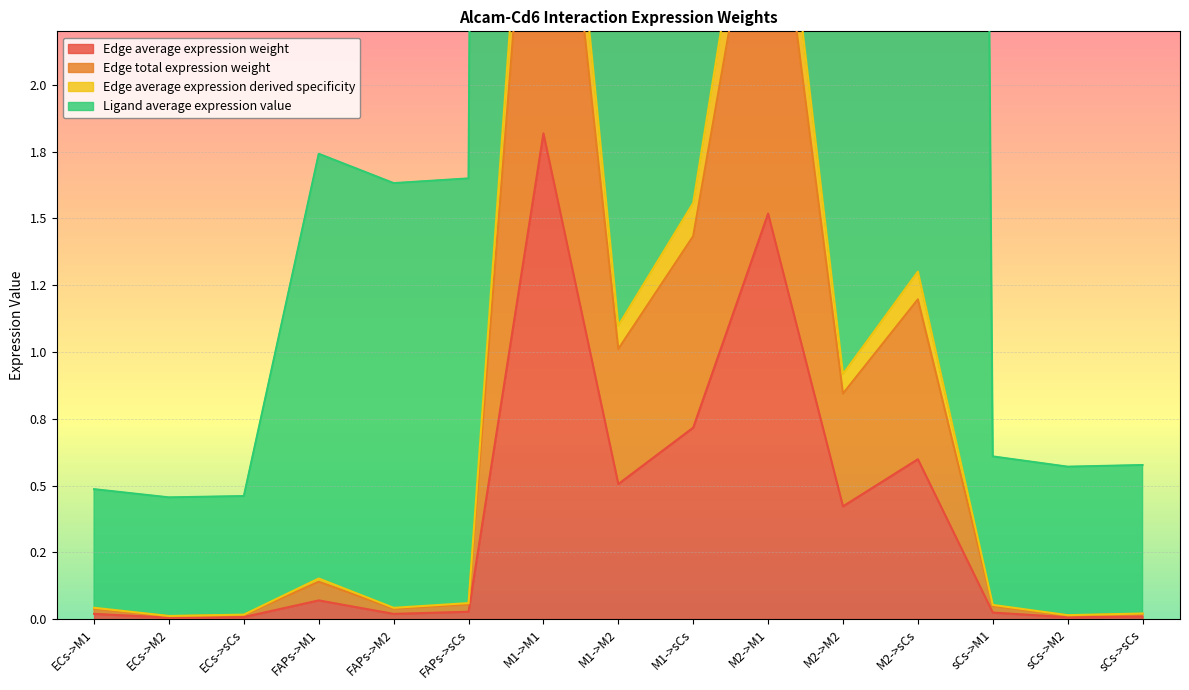

What is the maximum value for Ligand average expression value?

45.3